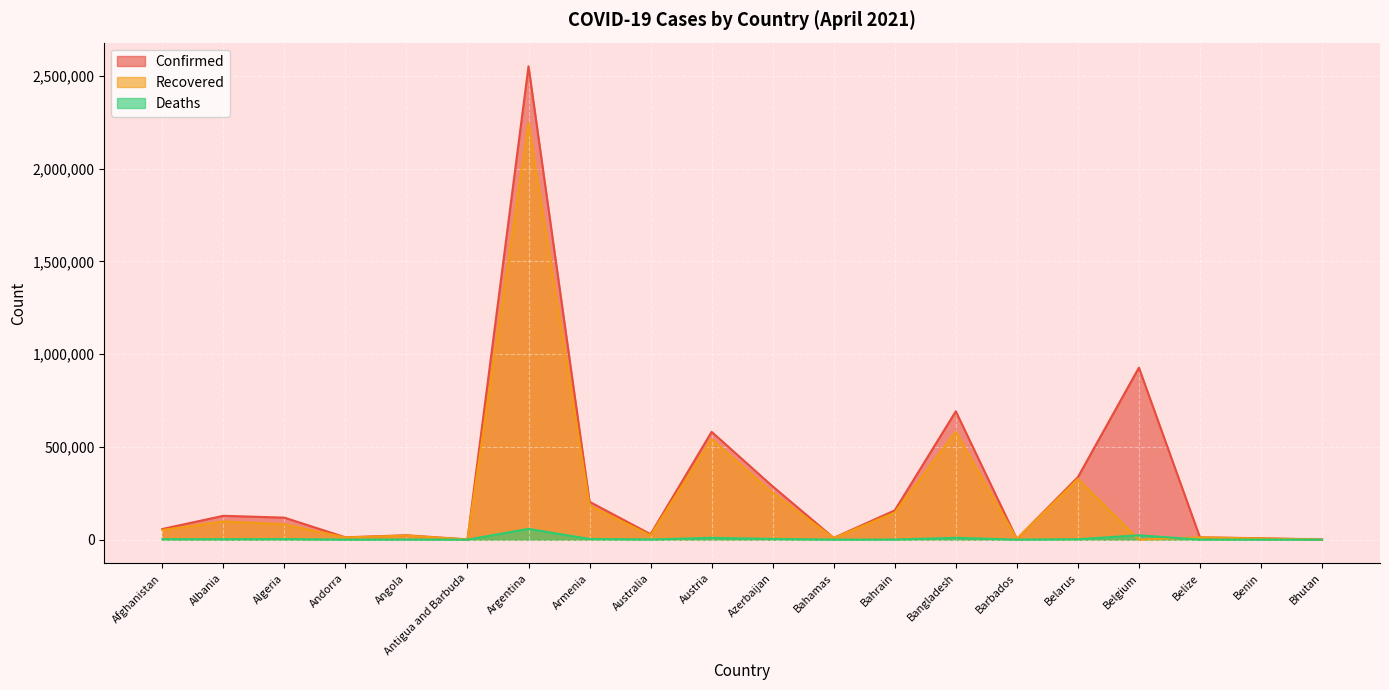

What is the label of the 20th point from the left?

Bhutan